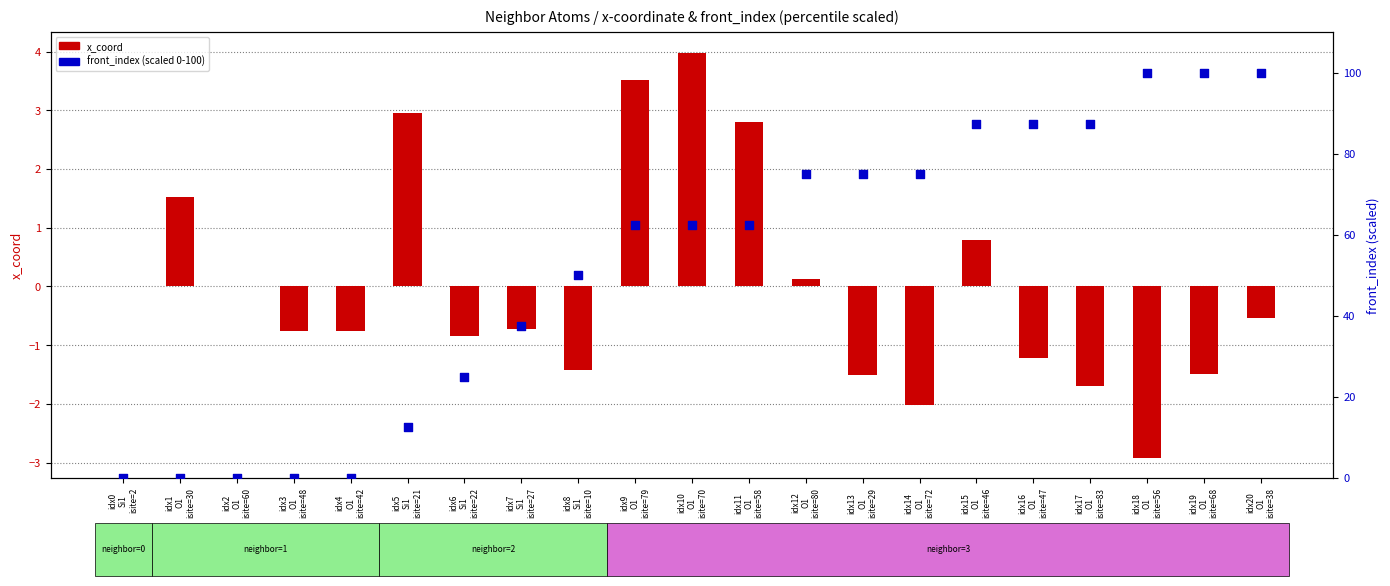

Which series contains the lowest Y value?

x_coord